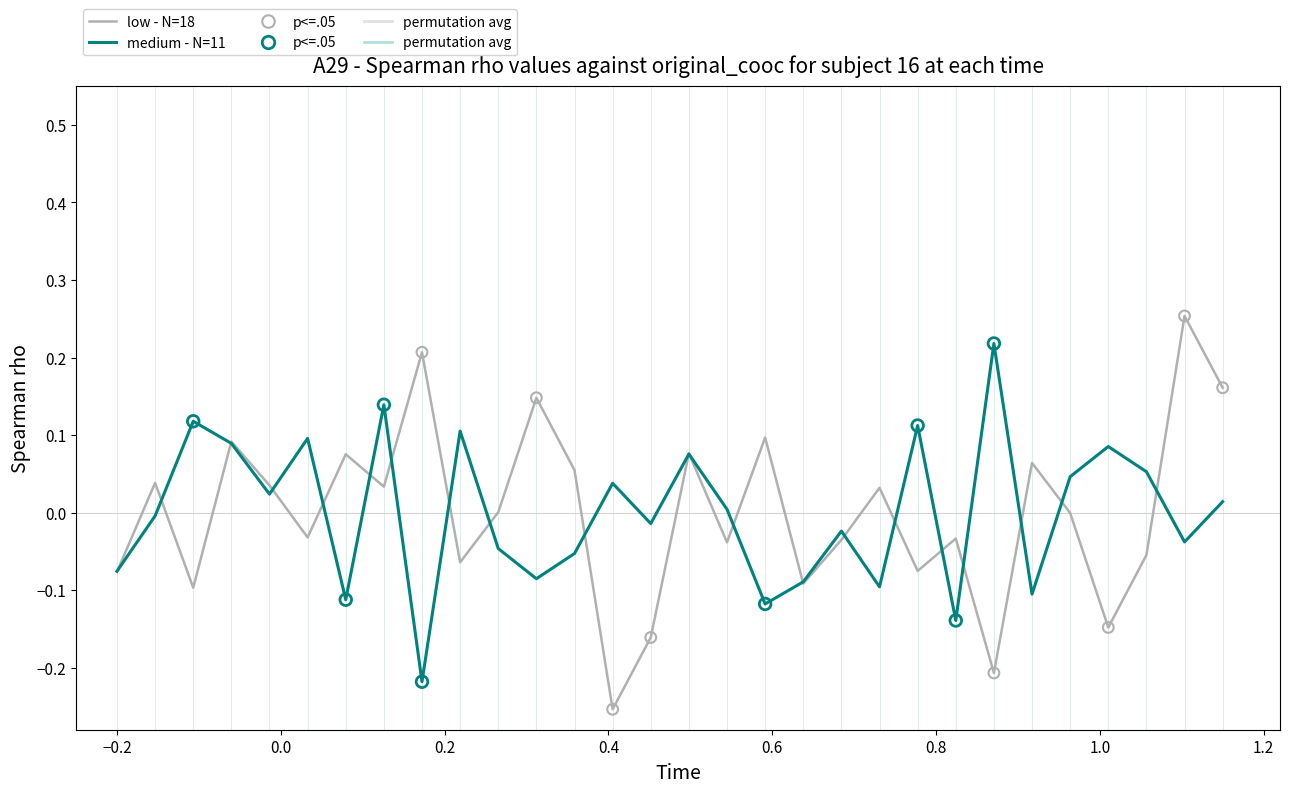

Which series has the widest spread of values?

low - N=18